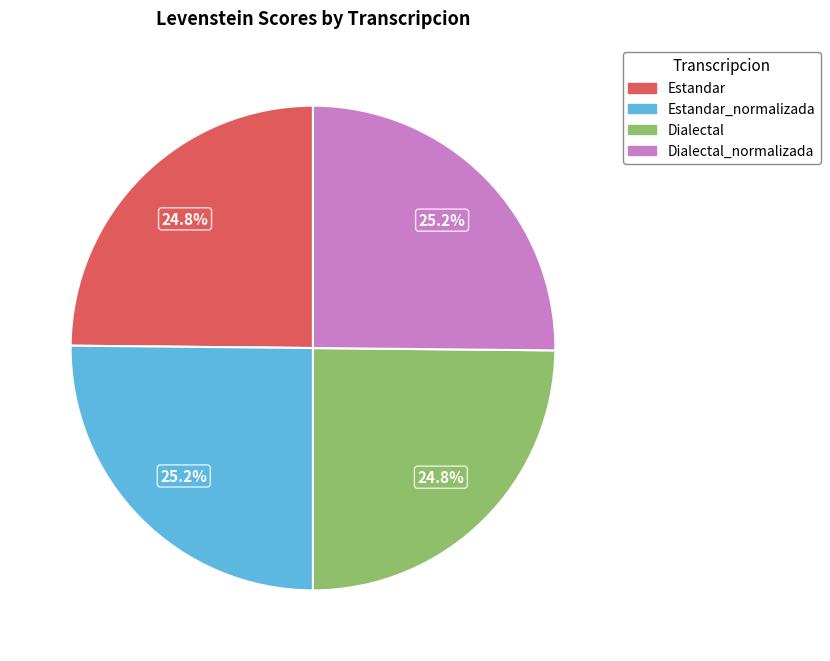

Is it true that Estandar_normalizada is 37% of the pie?

False